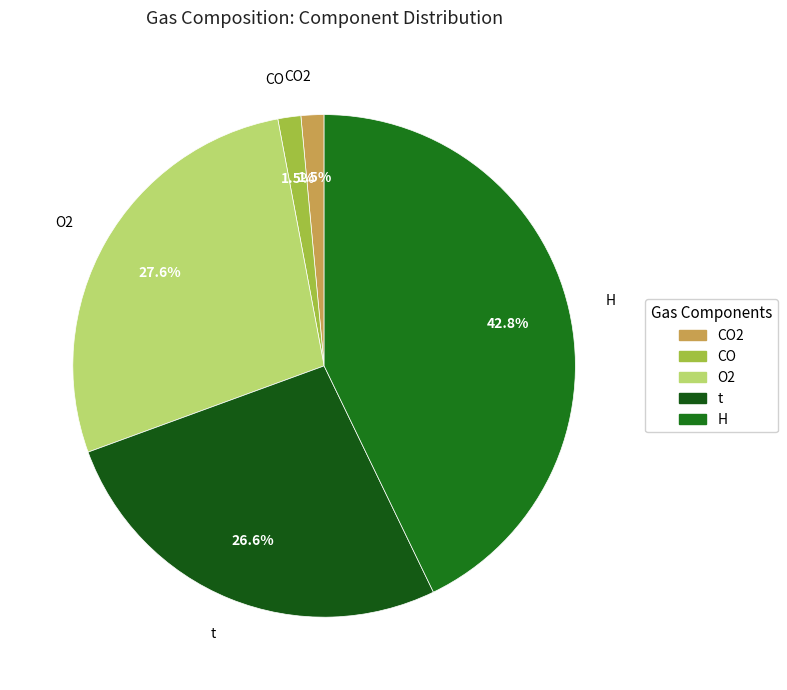

Which slice is the largest?

H